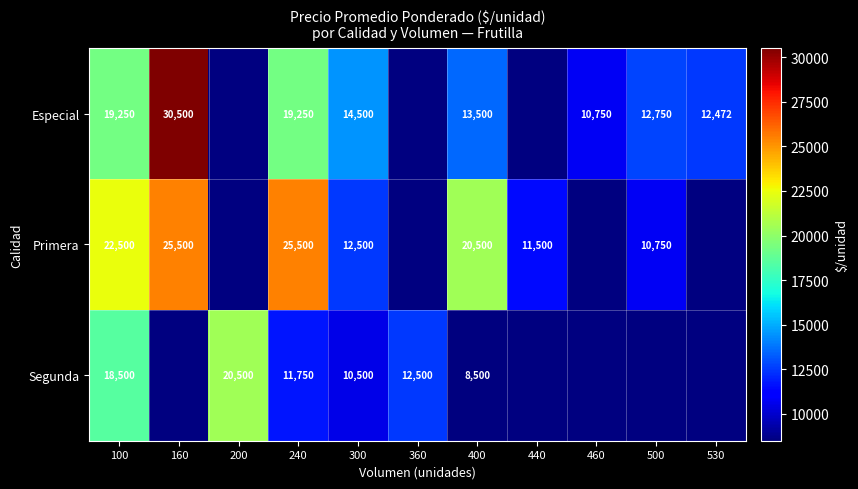

Between 300 and 400, which series saw the biggest shift?

Primera